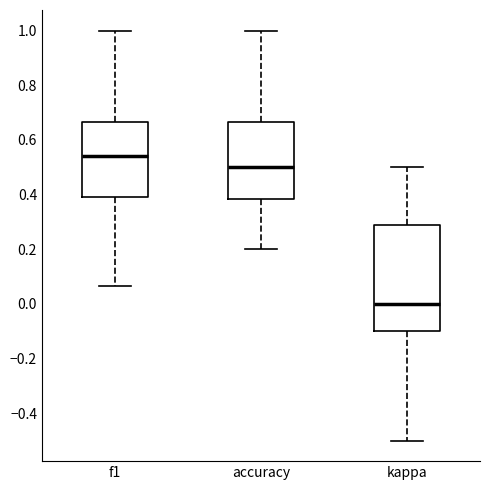

Which box has the highest median line?

f1